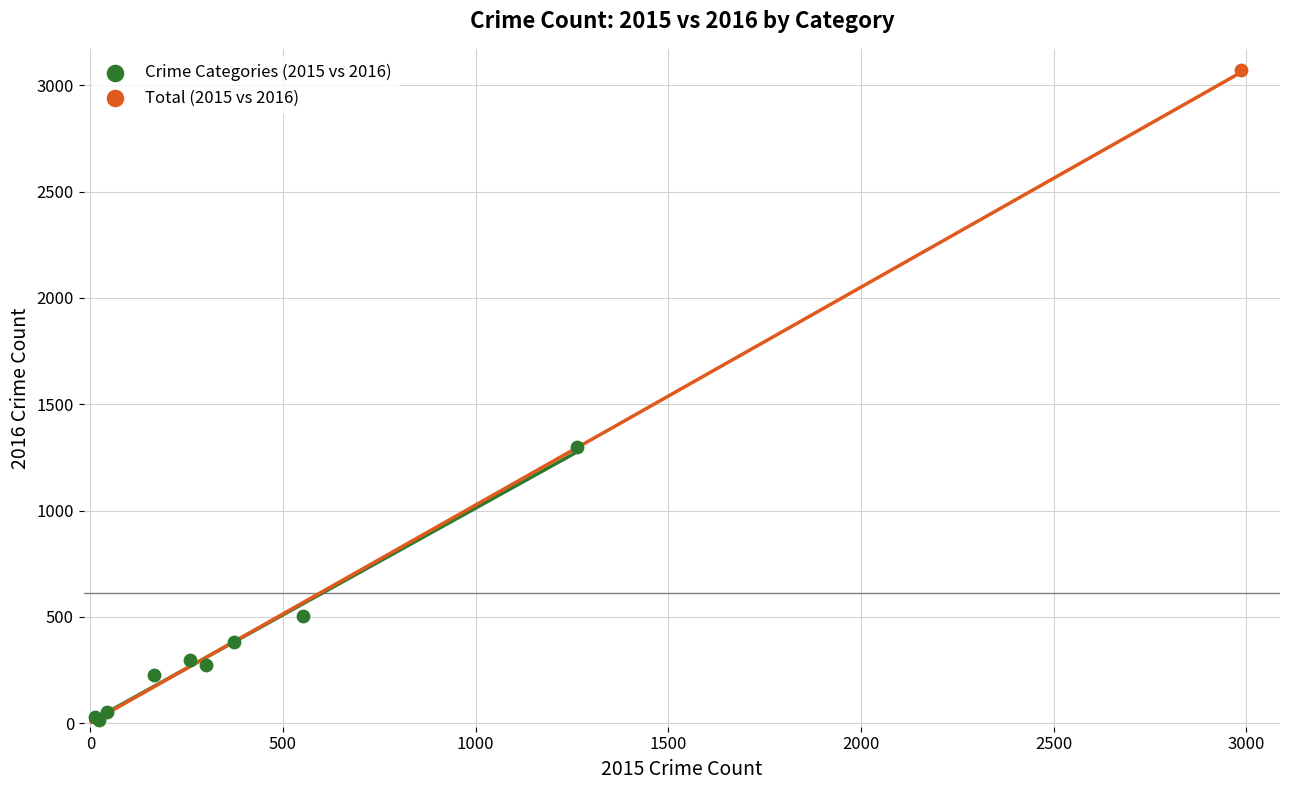

What are all the series names shown in the legend?

Crime Categories (2015 vs 2016), Total (2015 vs 2016)